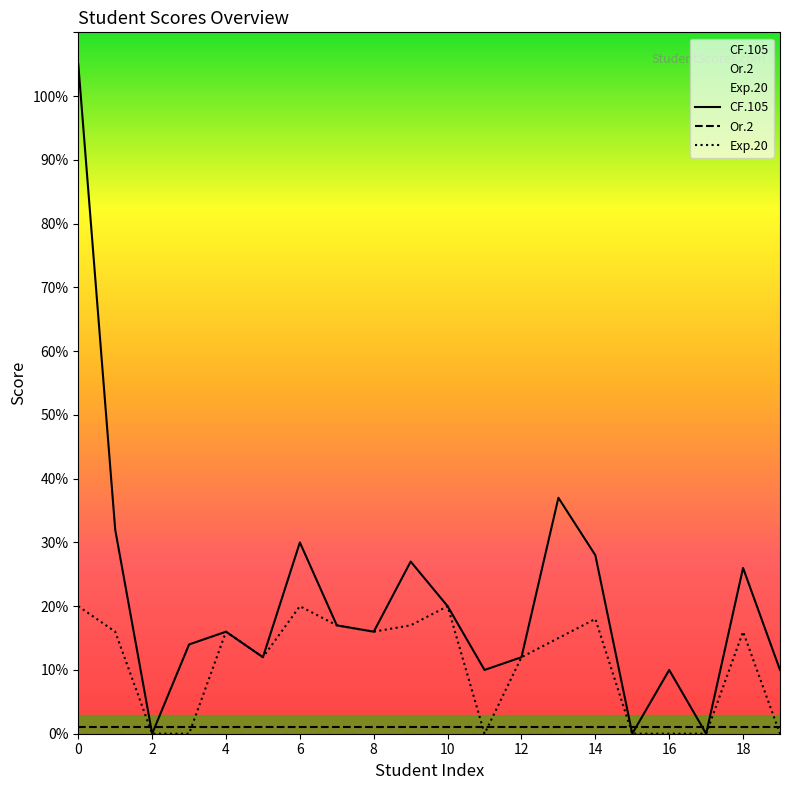

Rank the series by their average value, from highest to lowest.

CF.105, Exp.20, Or.2